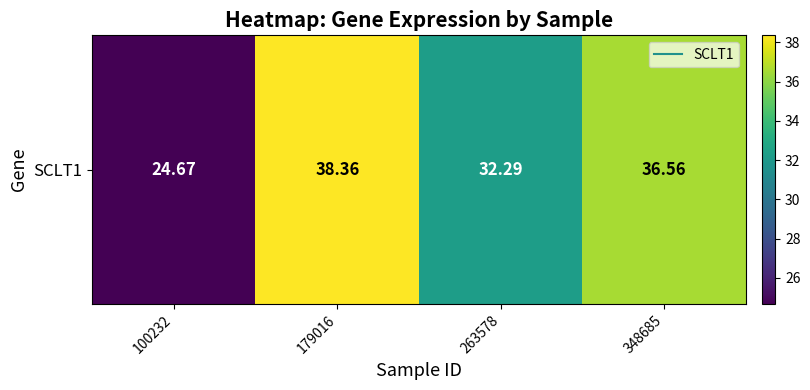

The chart shows a value of 24.7 at 100232. True or false?

True